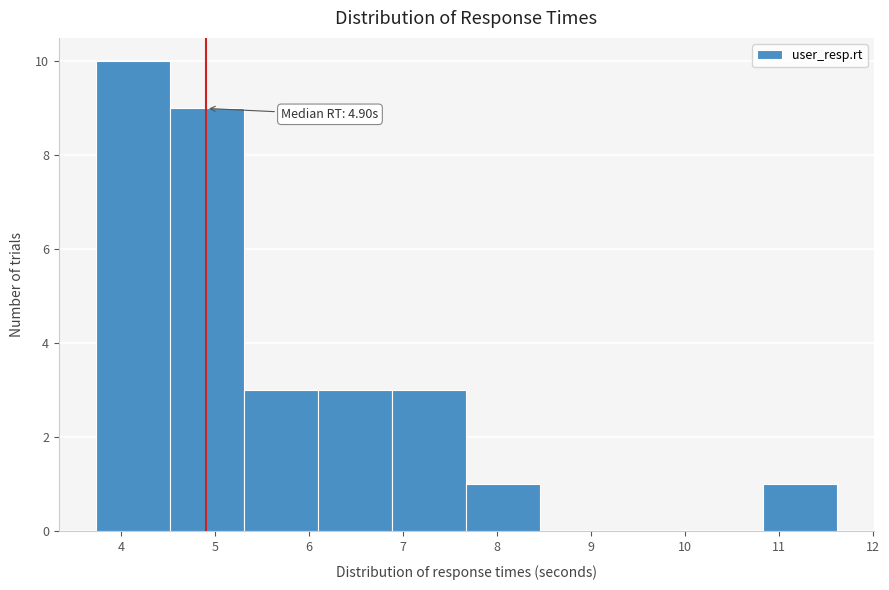

Over which range of the x-axis is the bar tallest?

3.7 to 4.5